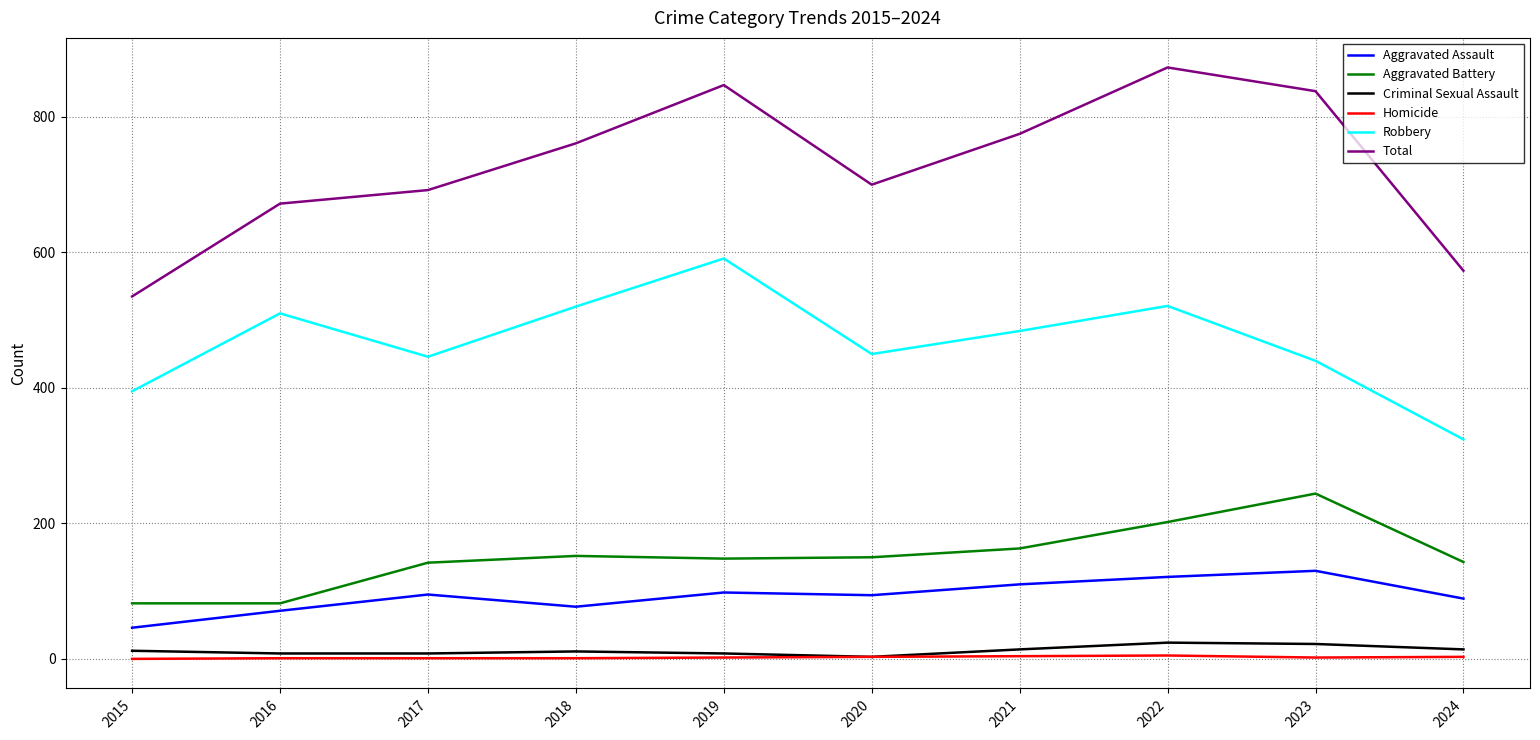

True or false: Total and Robbery cross at least once.

False